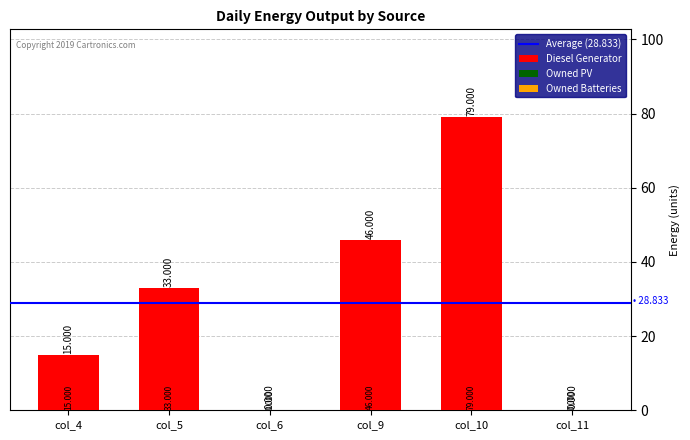

Are the bars horizontal?

No